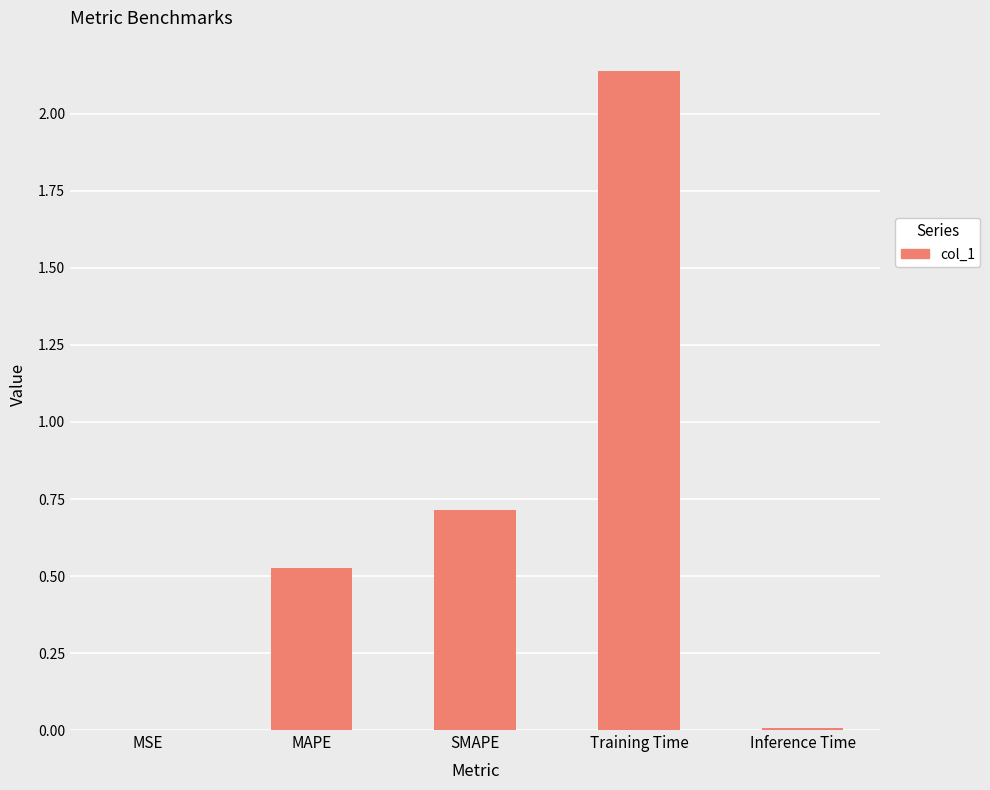

At which category does the chart reach its peak across all series?

Training Time